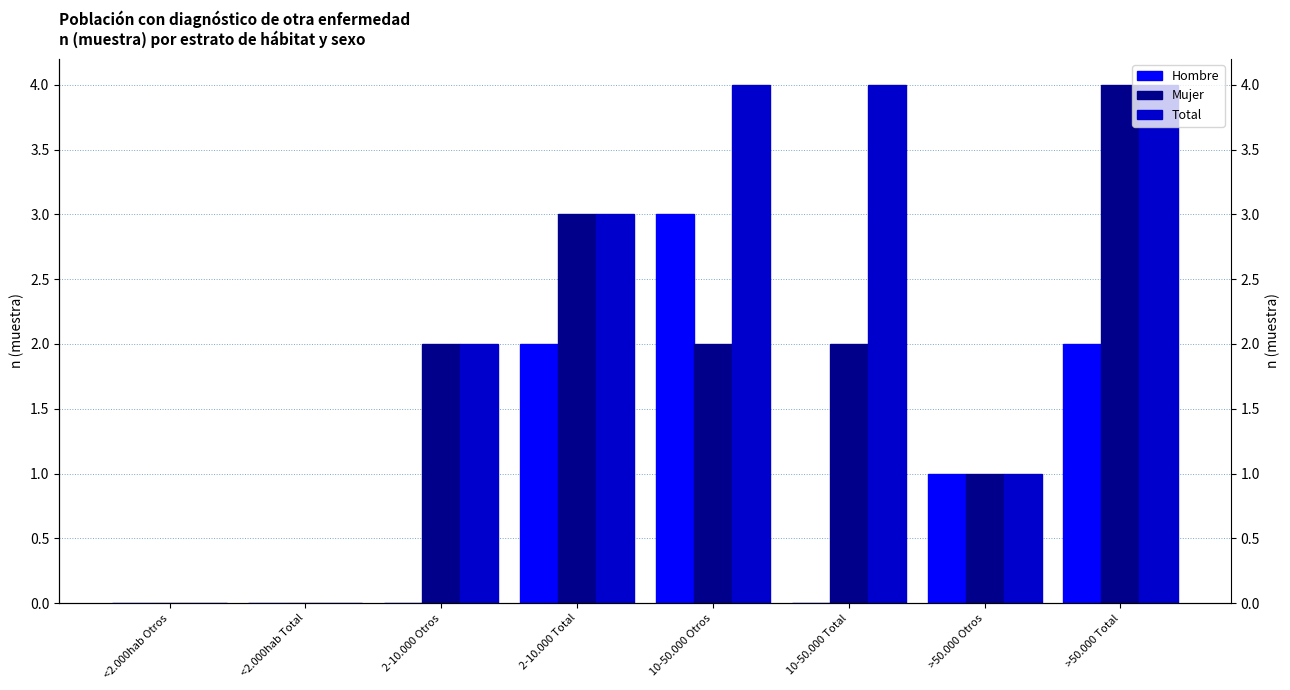

Reading left to right, list all the values displayed in this chart.

Hombre: <2.000hab Otros=0	<2.000hab Total=0	2-10.000 Otros=0	2-10.000 Total=2	10-50.000 Otros=3	10-50.000 Total=0	>50.000 Otros=1	>50.000 Total=2
Mujer: <2.000hab Otros=0	<2.000hab Total=0	2-10.000 Otros=2	2-10.000 Total=3	10-50.000 Otros=2	10-50.000 Total=2	>50.000 Otros=1	>50.000 Total=4
Total: <2.000hab Otros=0	<2.000hab Total=0	2-10.000 Otros=2	2-10.000 Total=3	10-50.000 Otros=4	10-50.000 Total=4	>50.000 Otros=1	>50.000 Total=4